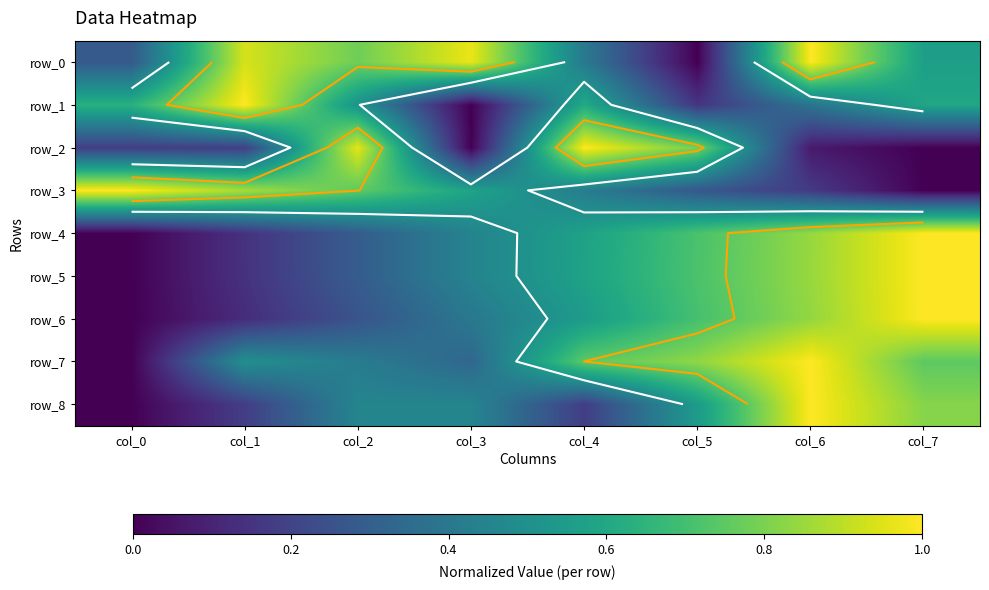

Which series has the largest total across all categories?

row_0